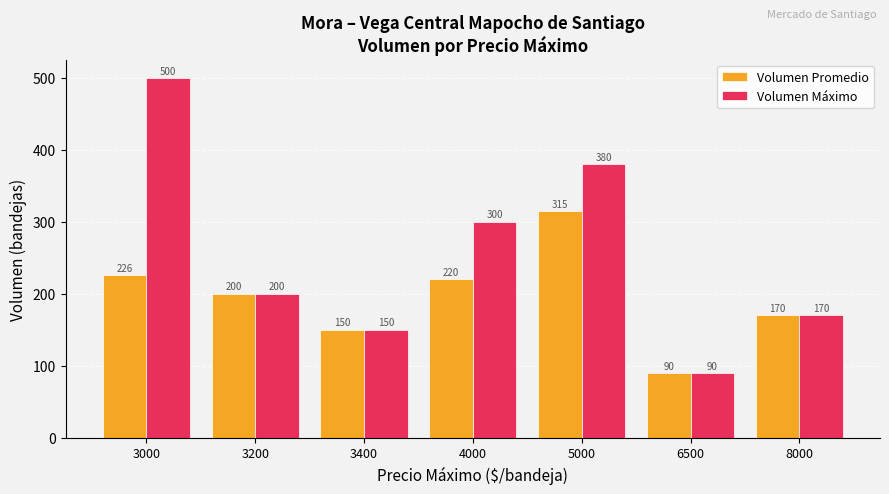

What are all the series names shown in the legend?

Volumen Promedio, Volumen Máximo